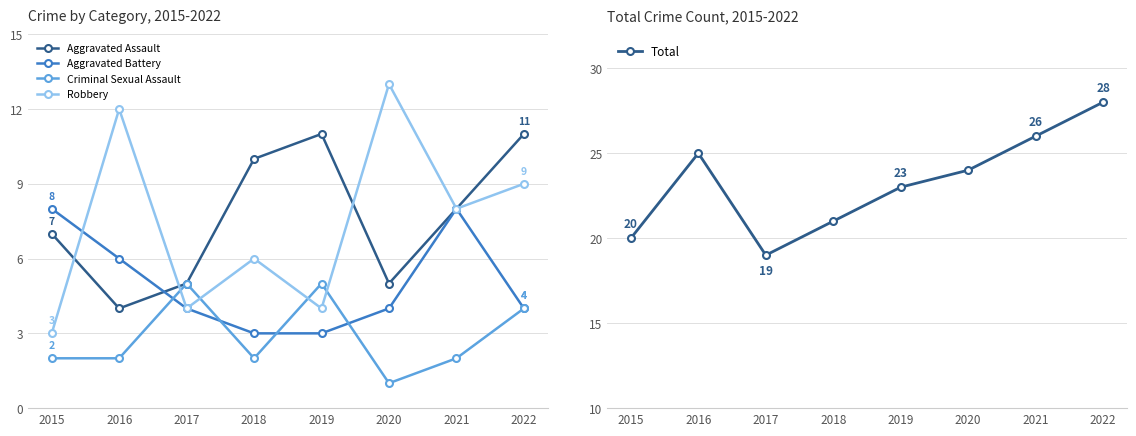

True or false: Total and Aggravated Assault cross at least once.

False